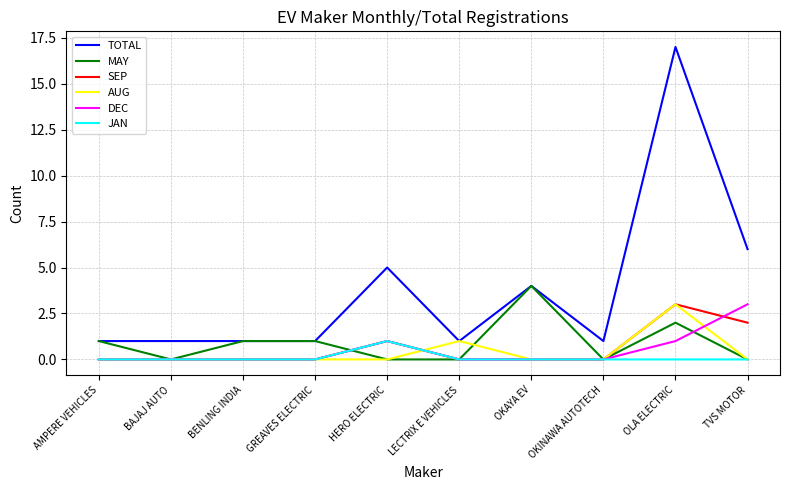

Which series has the largest range (max minus min)?

TOTAL